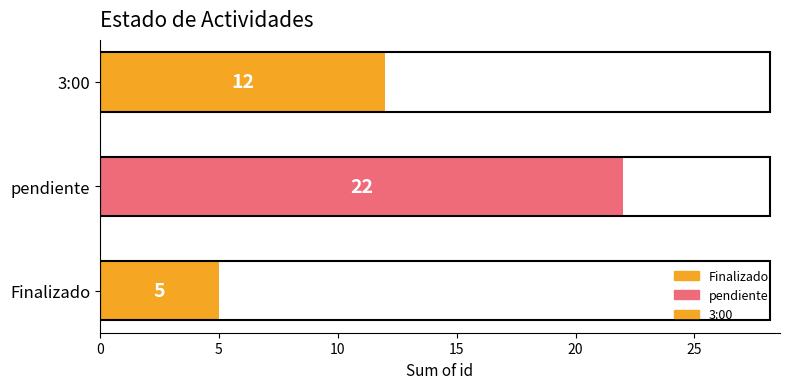

What is the ratio of the value at Finalizado to the value at 3:00?

0.4